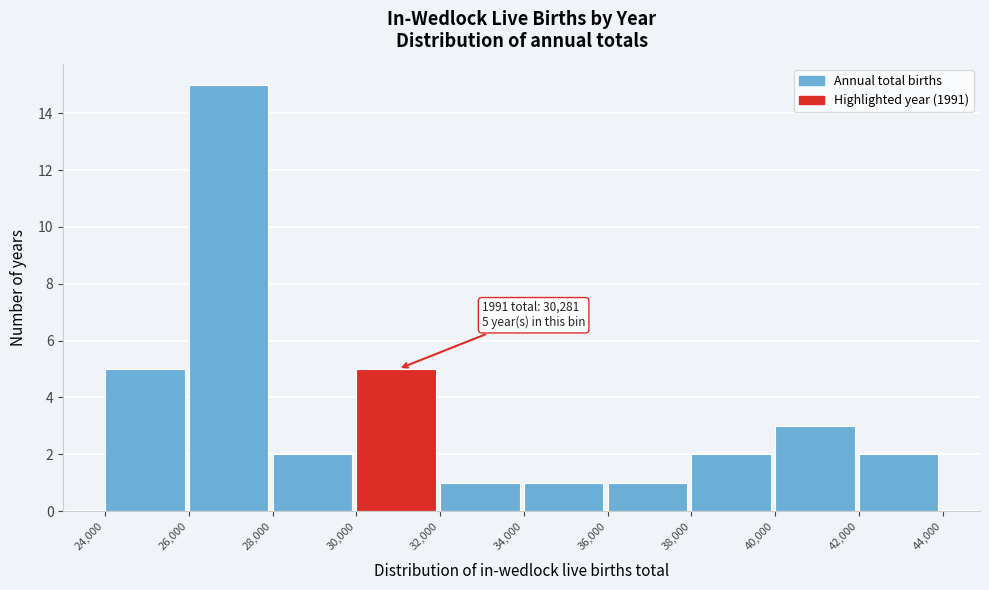

Which range on the x-axis has the tallest bar?

26,000 to 28,000